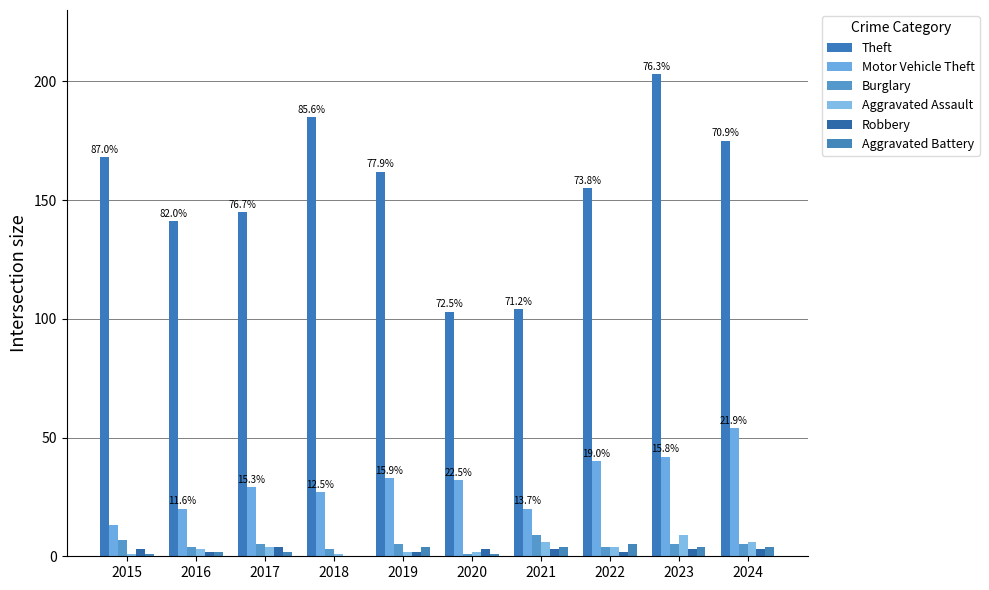

Is the value of Aggravated Assault at 2018 greater than the value of Robbery at 2017?

No